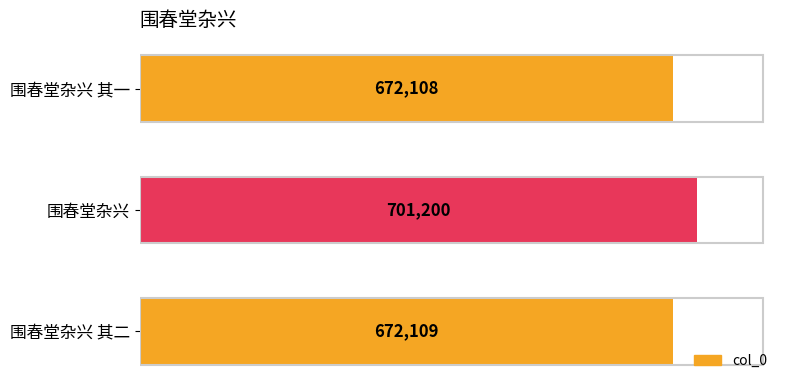

What is the change in value from 围春堂杂兴 to 围春堂杂兴 其二?

-29091